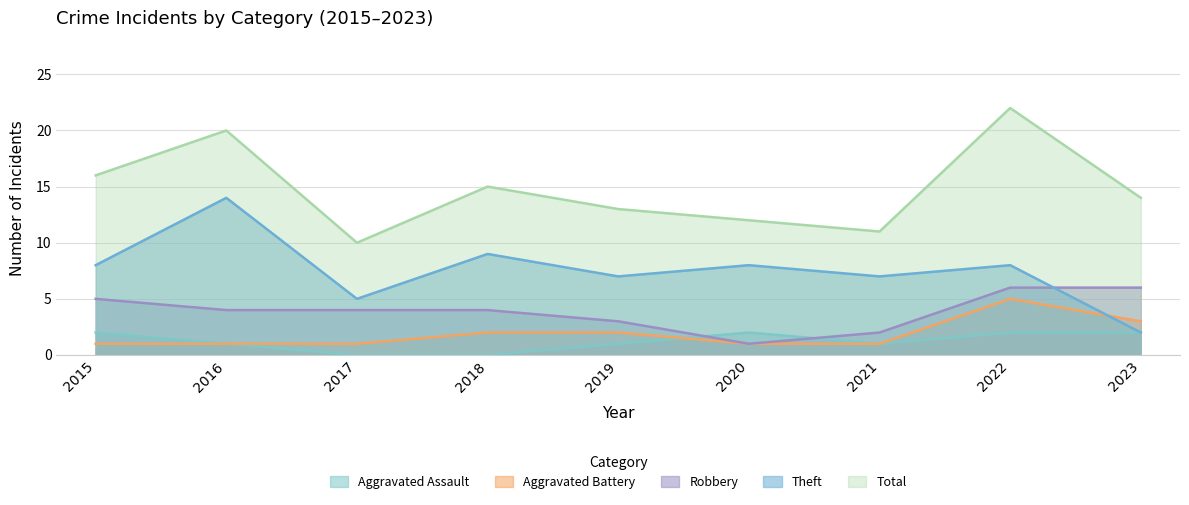

At how many categories does at least one series exceed 8?

9